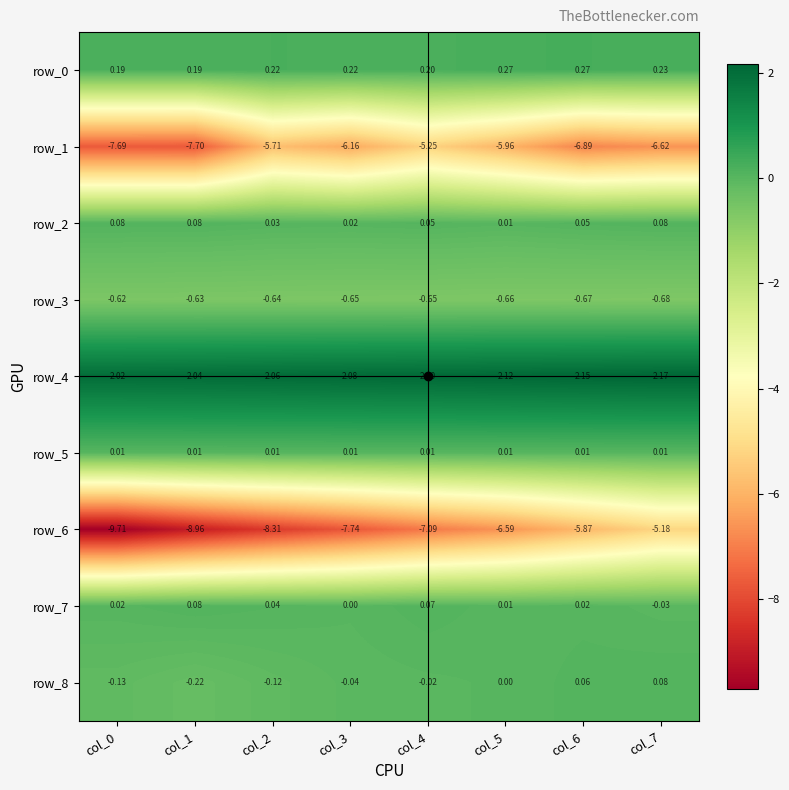

At which label is row_8 closest to 0?

col_5